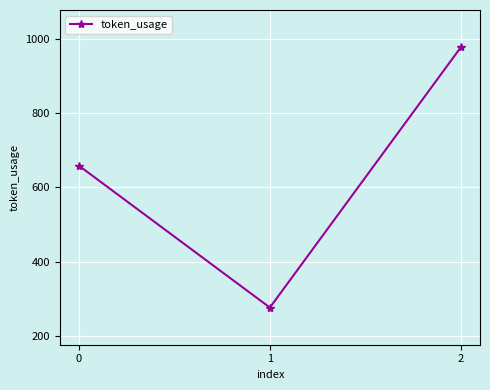

Reading left to right, list all the values displayed in this chart.

658	276	977